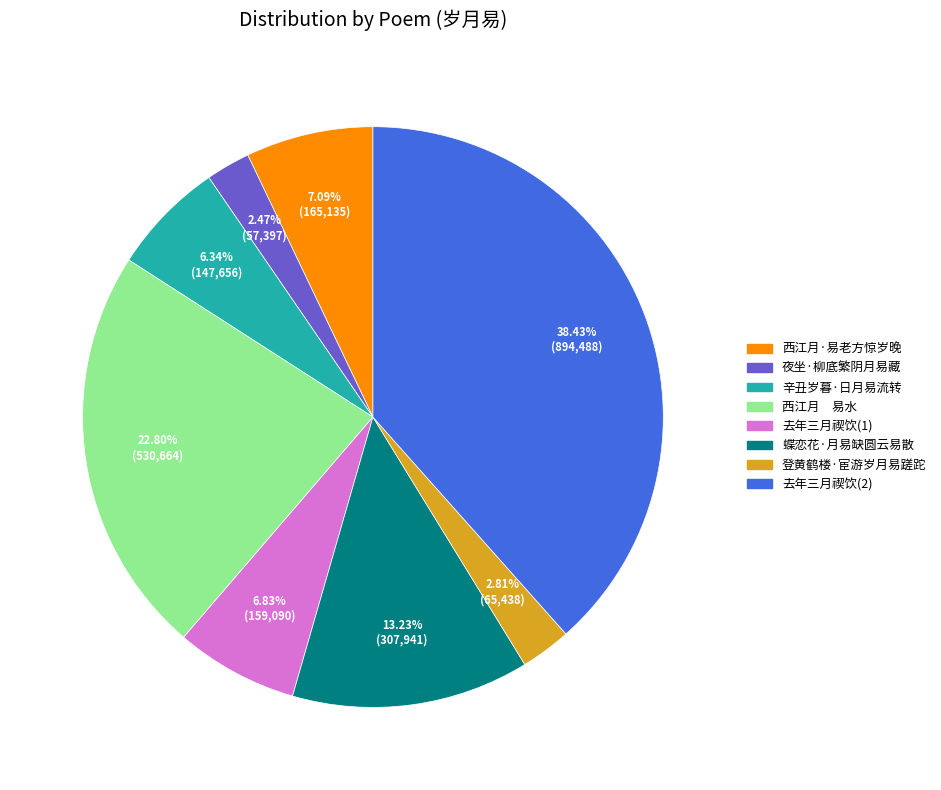

Does any single category account for the majority?

No